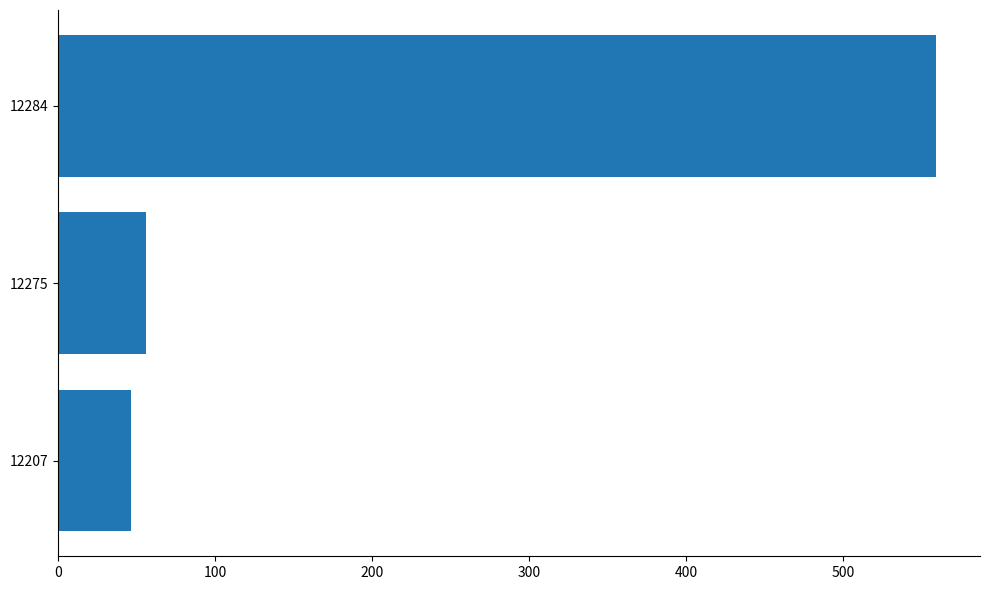

Rank the categories by value from highest to lowest.

12284, 12275, 12207